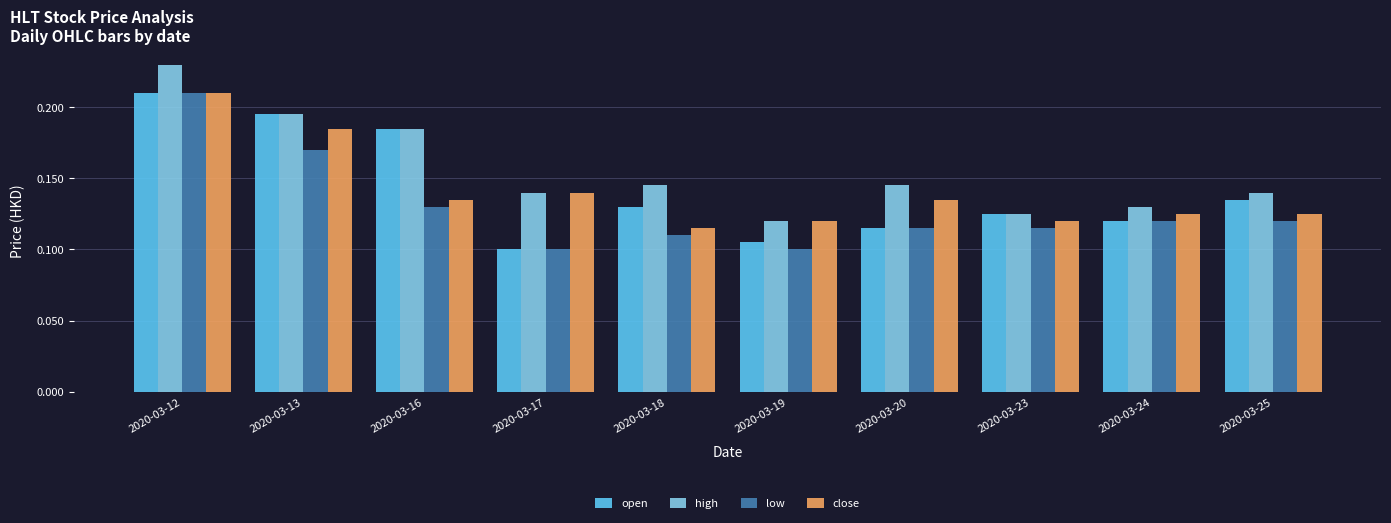

Count the number of categories in the chart.

10